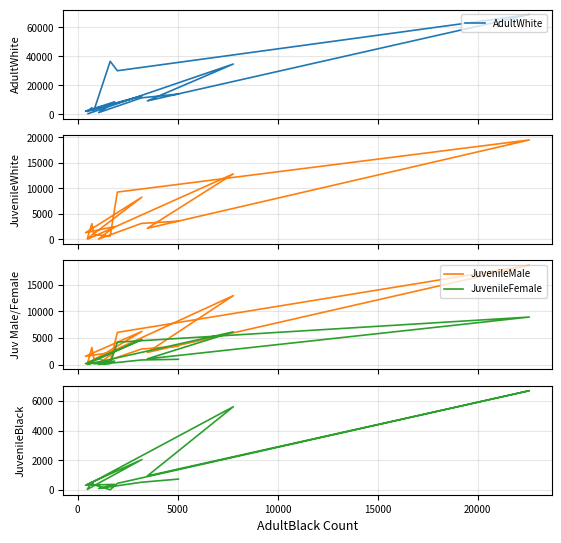

Between which two adjacent categories do JuvenileBlack and JuvenileFemale first intersect?

0 and 5000